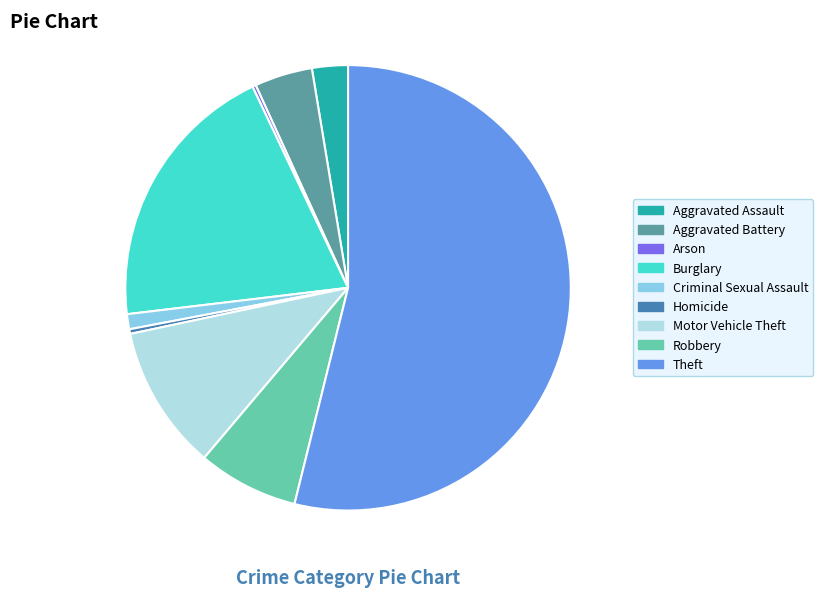

Which slice represents more than half of the pie?

Theft